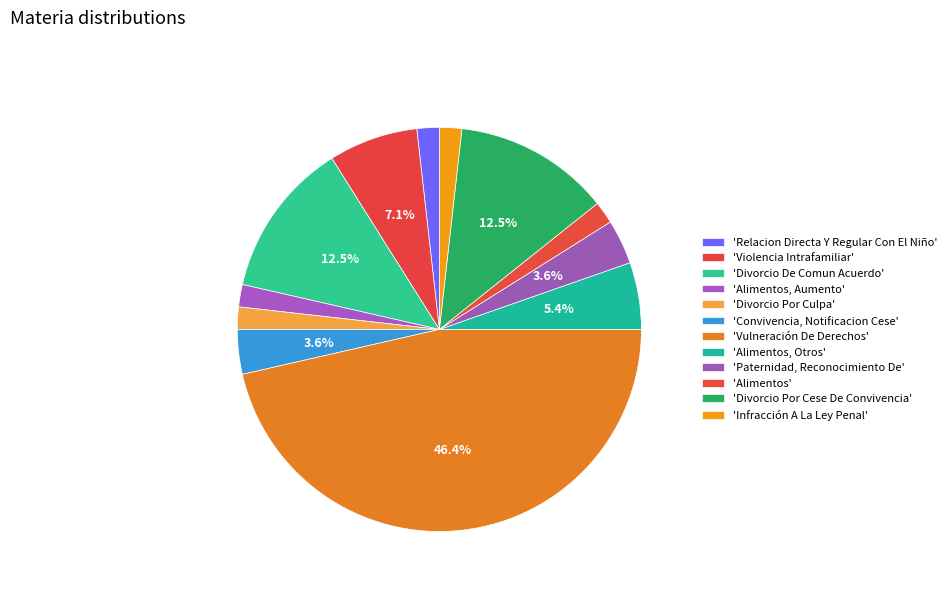

How many segments does this pie chart have?

12